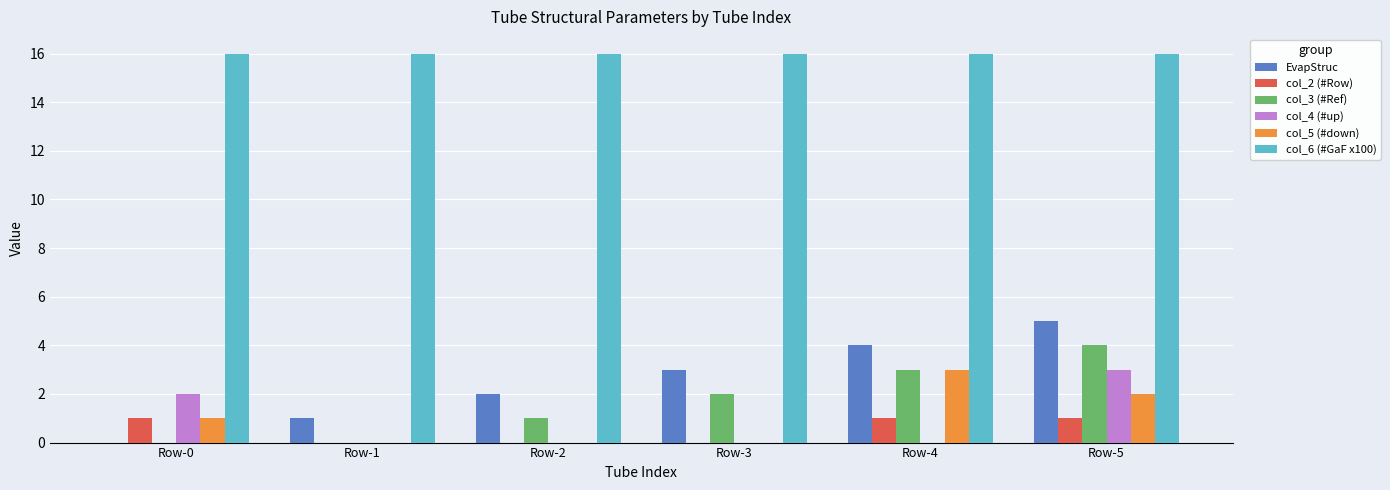

Reading left to right, what are all the values shown in this chart?

EvapStruc: 0	1	2	3	4	5
col_2 (#Row): 1	0	0	0	1	1
col_3 (#Ref): 0	0	1	2	3	4
col_4 (#up): 2	0	0	0	0	3
col_5 (#down): 1	0	0	0	3	2
col_6 (#GaF x100): 16	16	16	16	16	16